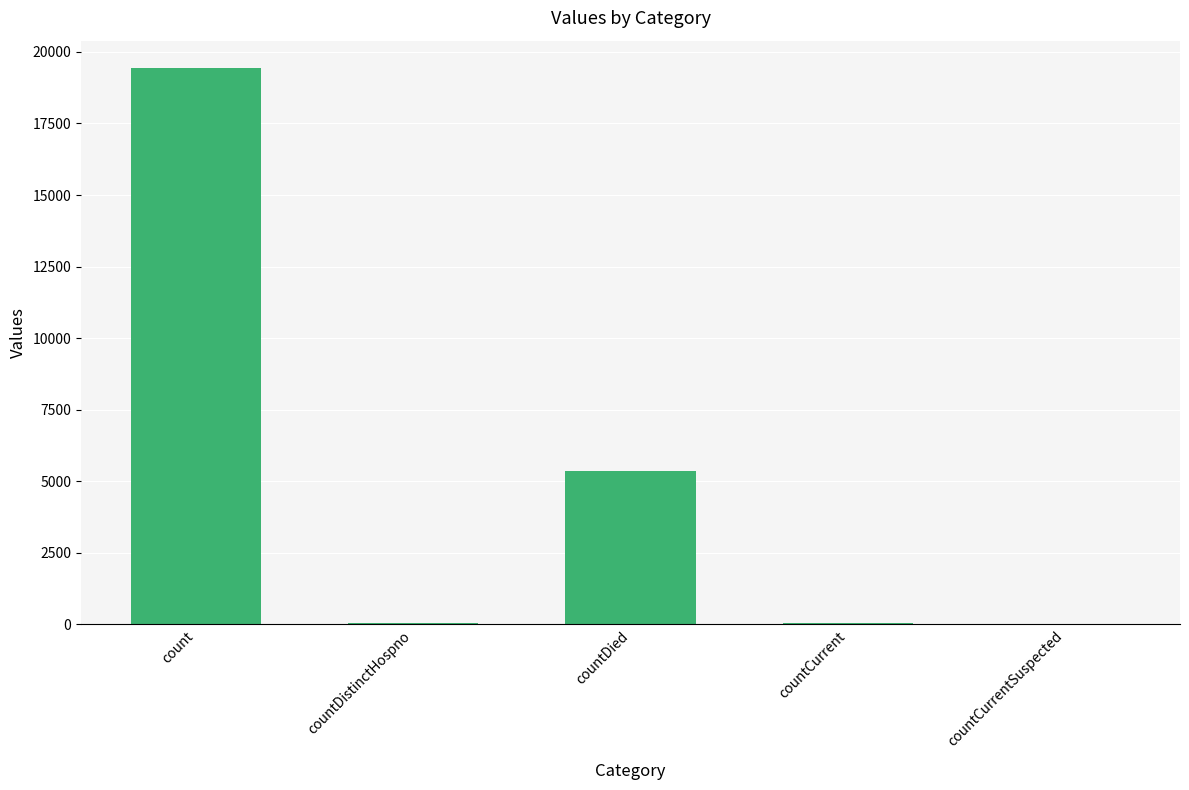

Which has a higher value, count or countCurrentSuspected?

count